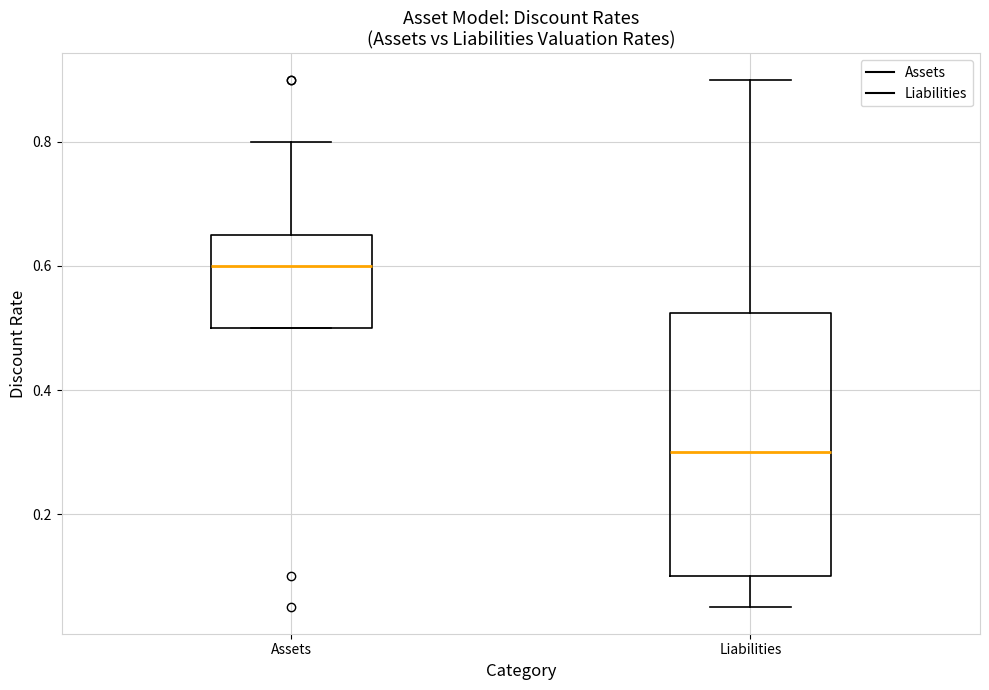

Reading left to right, transcribe this box plot: for each box, give where its median line is, the range the box spans, and where its two whiskers end, as read against the y-axis. The values are not printed on the chart, so give them approximately, as read against the axis.

Assets: median 0.60, box 0.50 to 0.66, whiskers 0.50 to 0.80
Liabilities: median 0.30, box 0.10 to 0.52, whiskers 0.06 to 0.90